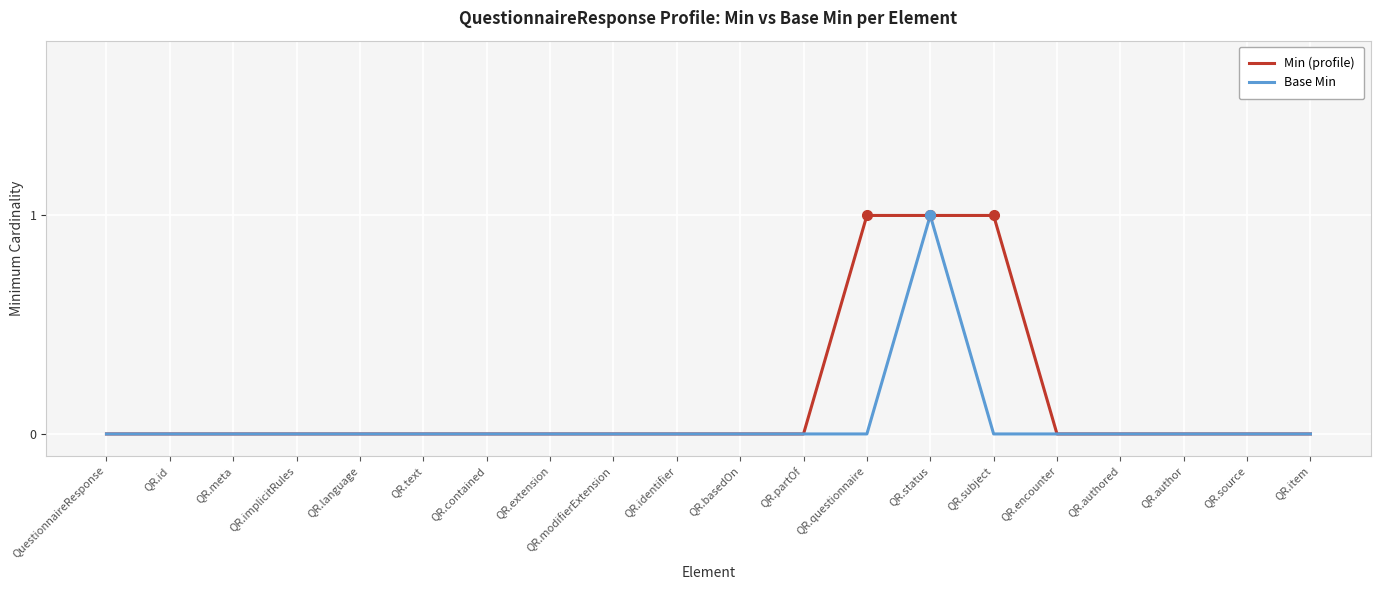

Rank the series by their average value, from lowest to highest.

Base Min, Min (profile)